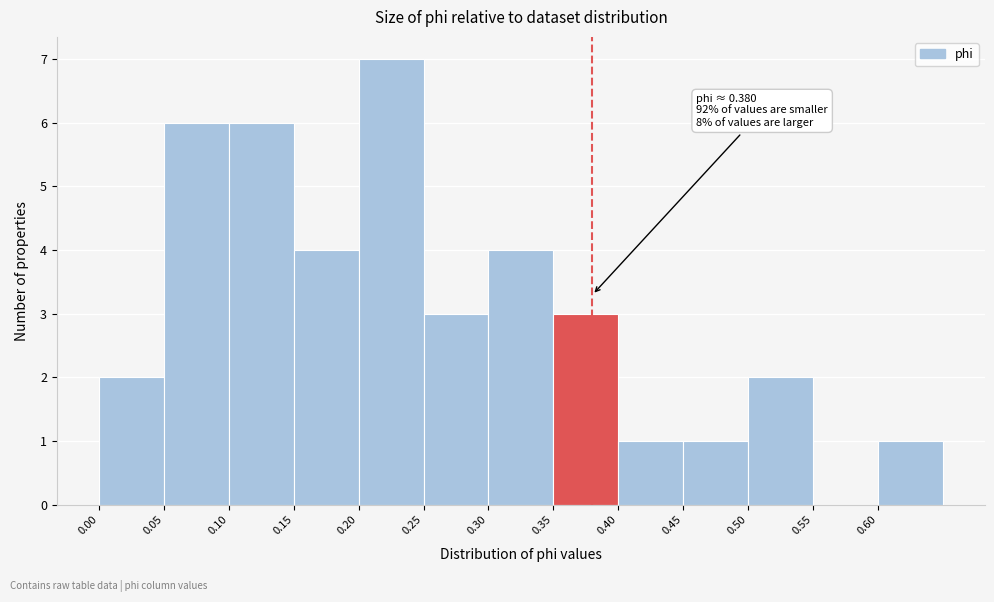

Which range on the x-axis has the tallest bar?

0.20 to 0.25